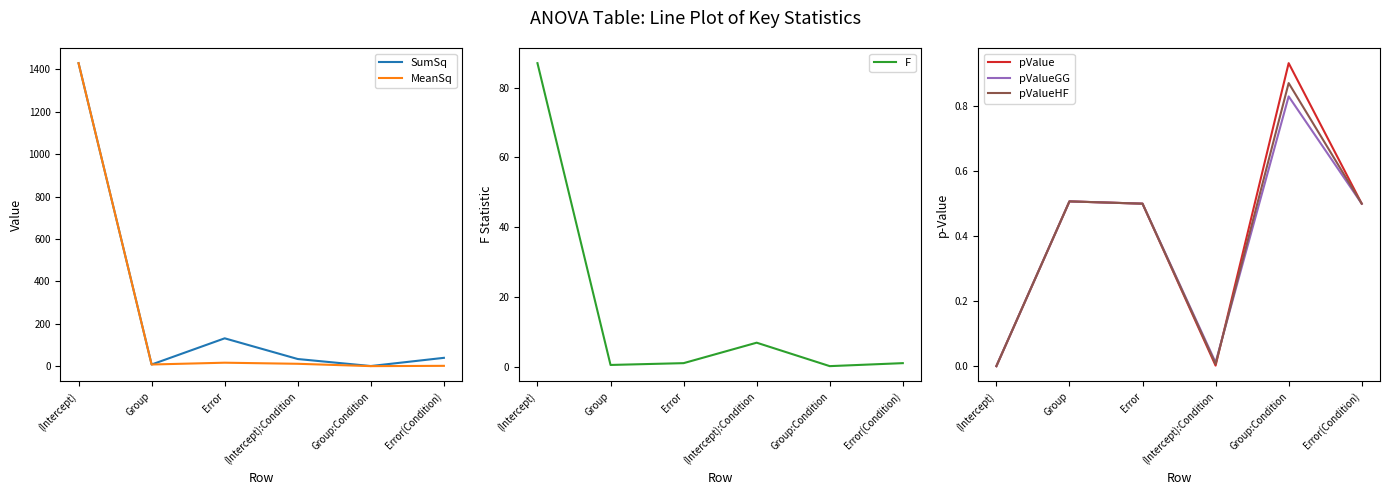

At Error(Condition), list the series in order from largest to smallest.

SumSq, MeanSq, F, pValue, pValueGG, pValueHF